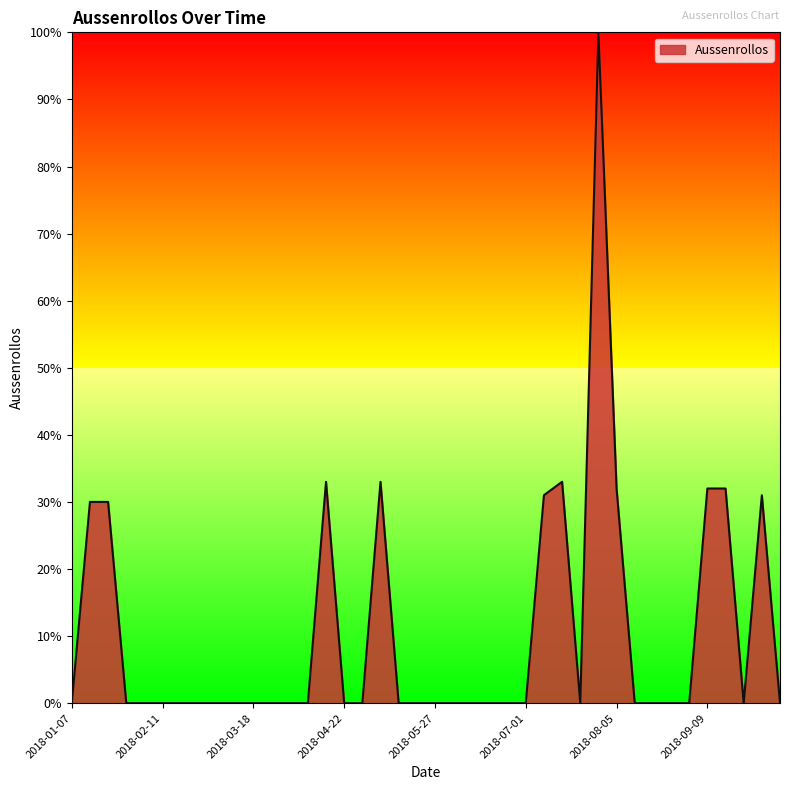

What is the difference between the maximum and minimum values?

100